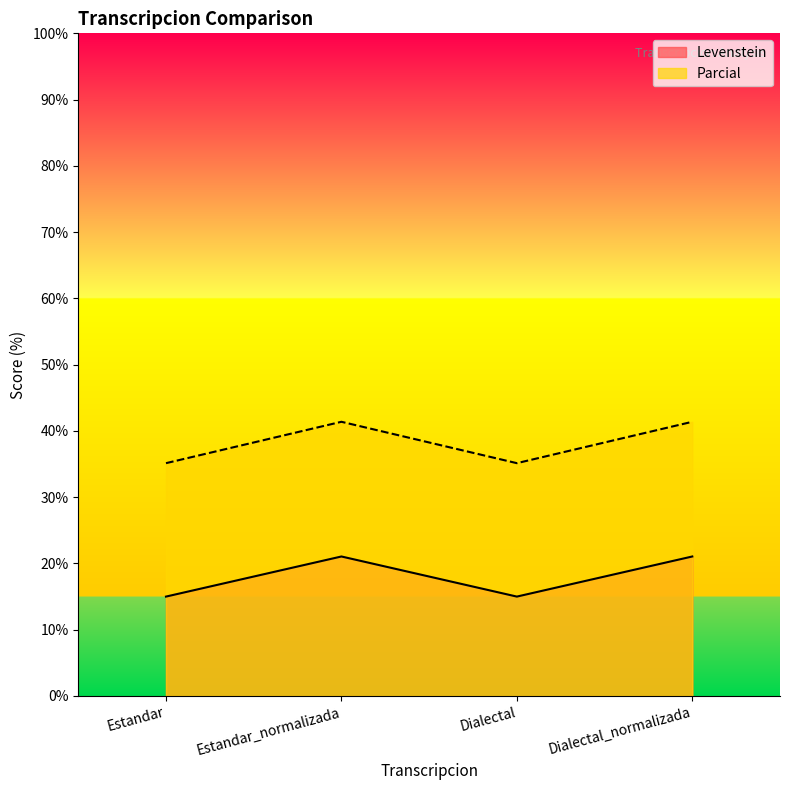

What is the difference between the maximum and minimum values in the Levenstein series?

6.1